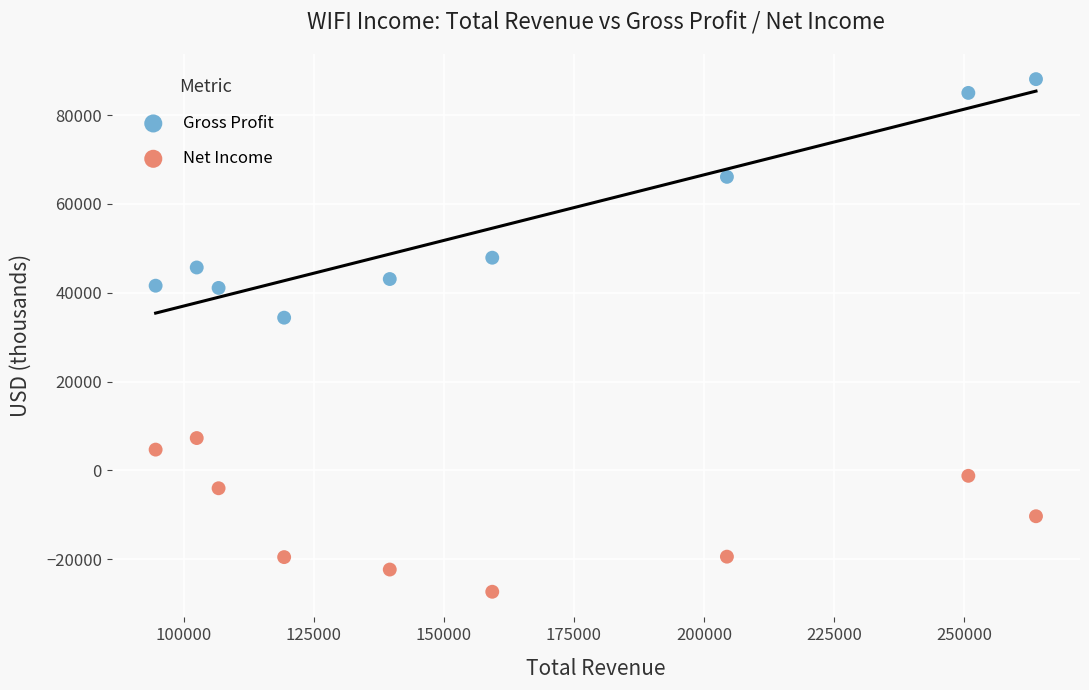

In the Gross Profit series, what Y value is closest to 61250?

66100